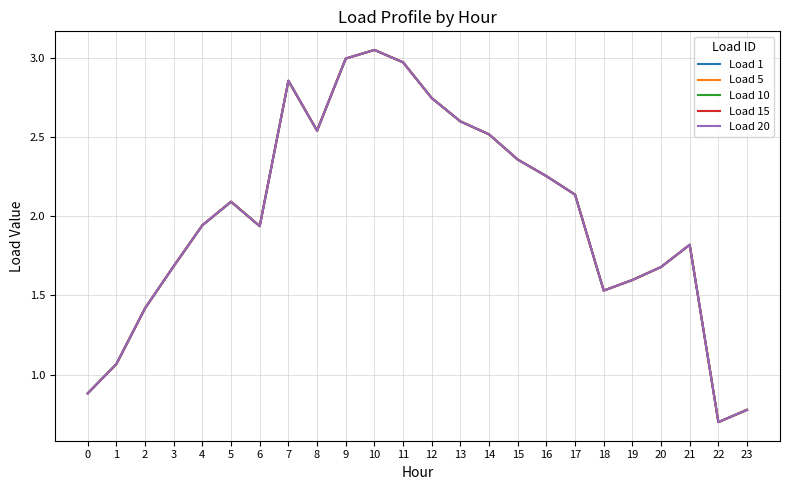

Is this an area chart (filled region under the line)?

No